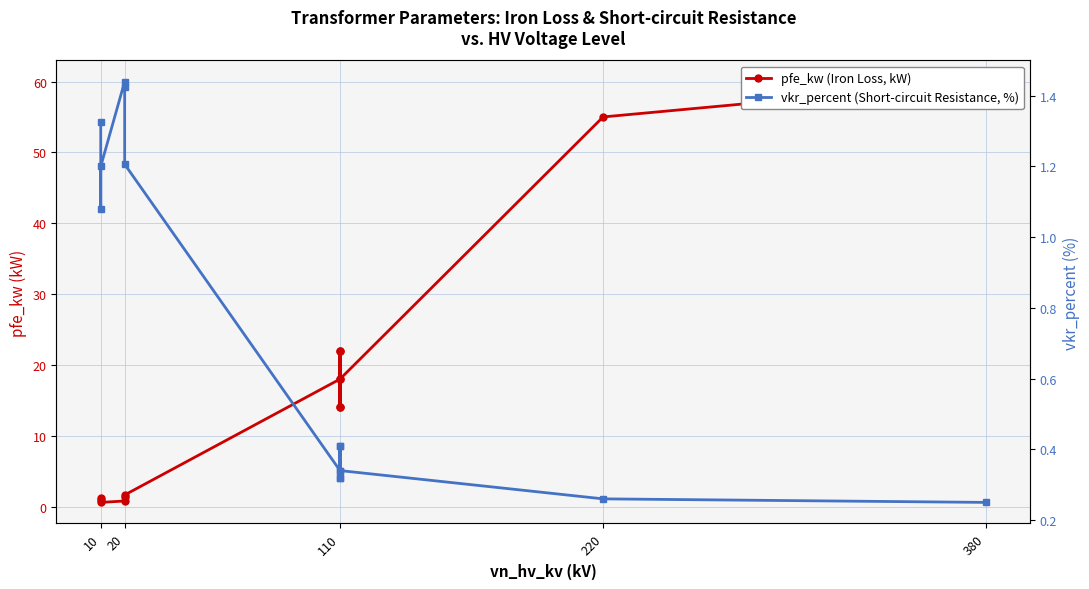

Which series has the largest total across all categories?

pfe_kw (Iron Loss, kW)